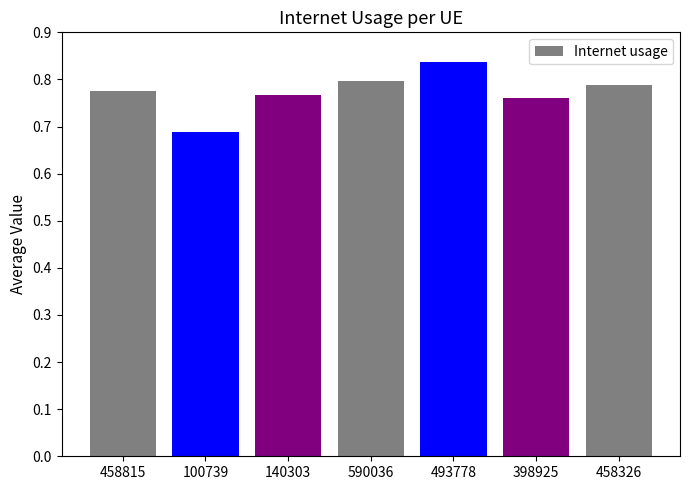

Are the bars horizontal?

No